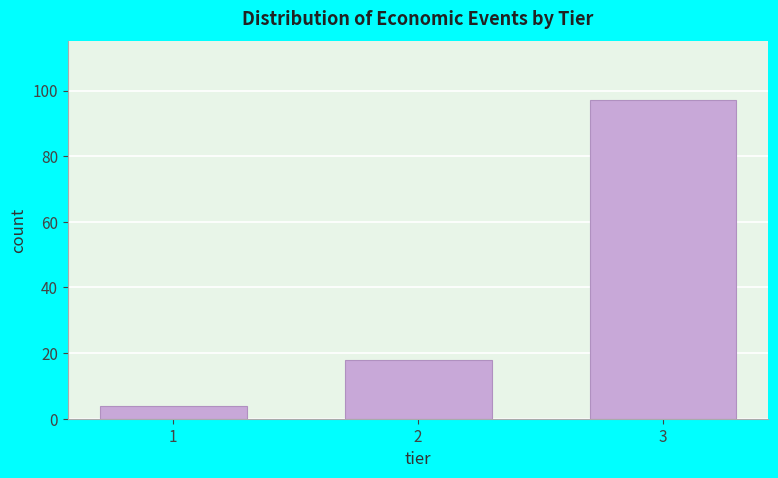

Reading left to right, what are all the values shown in this chart?

1=4	2=18	3=97